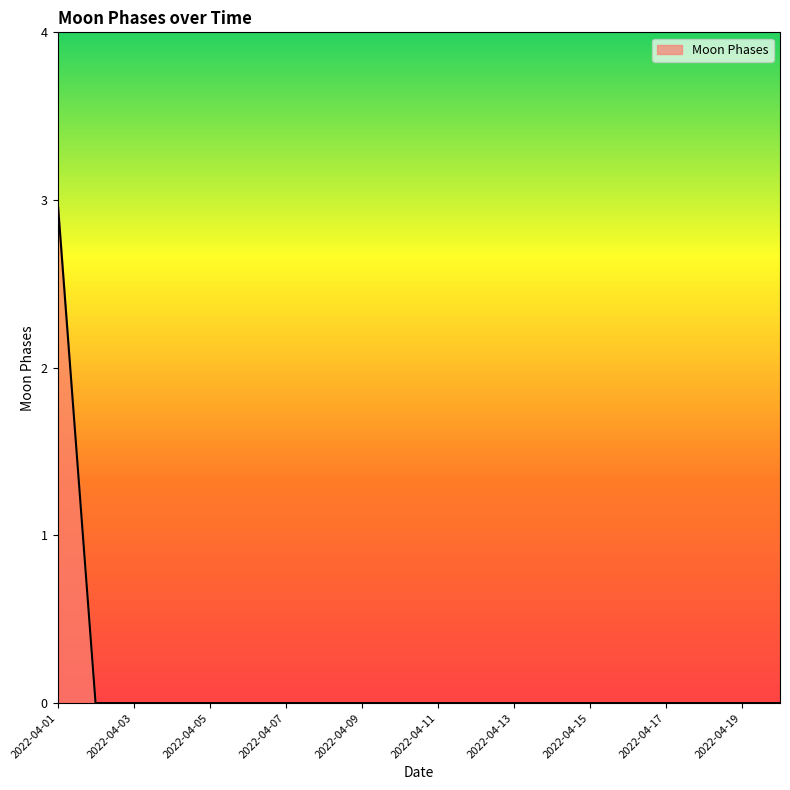

Reading right to left, transcribe all the data shown in this chart.

0	0	0	0	0	0	0	0	0	0	0	0	0	0	0	0	0	0	0	3